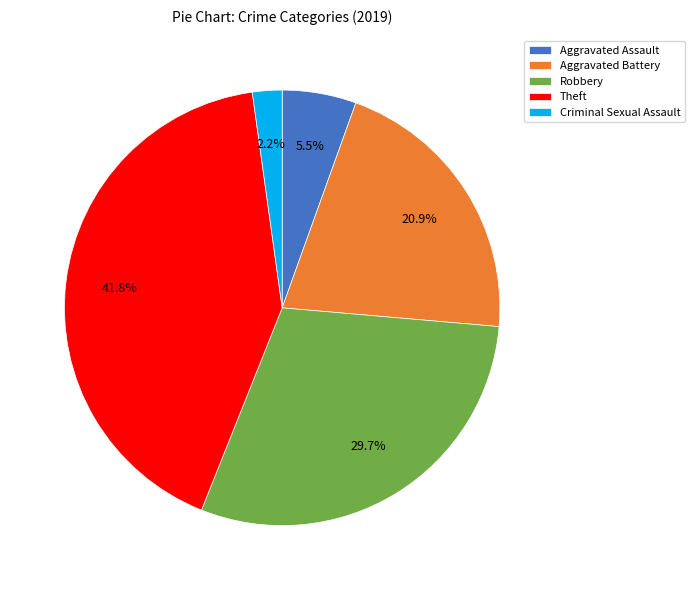

Rank the categories by value from lowest to highest.

Criminal Sexual Assault, Aggravated Assault, Aggravated Battery, Robbery, Theft